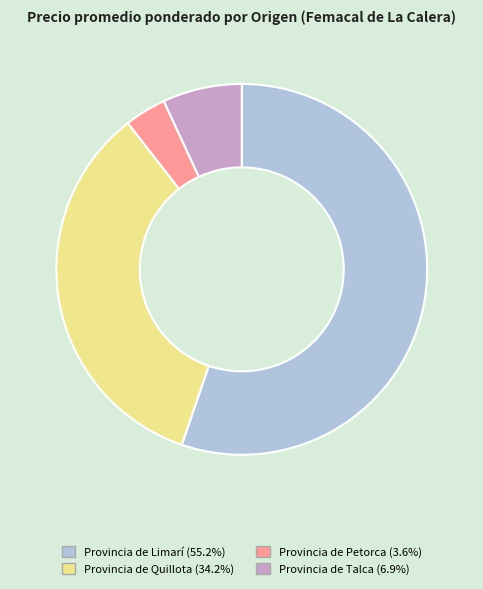

What is the majority slice?

Provincia de Limarí